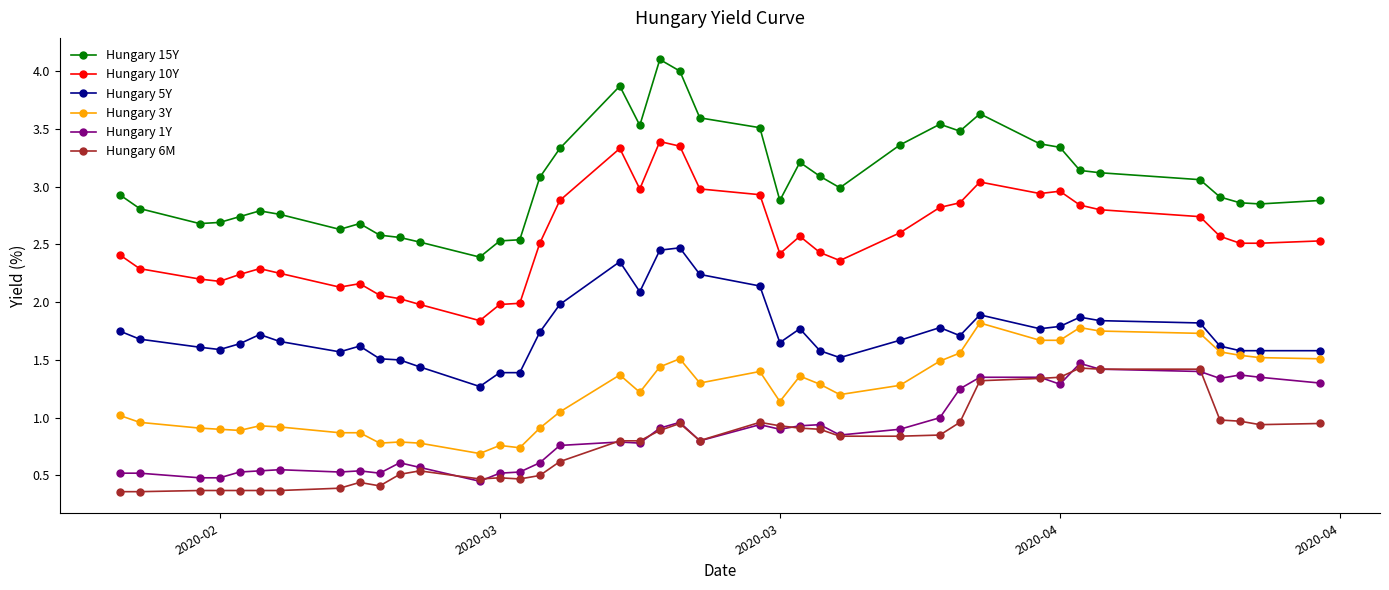

What is the value of the Hungary 15Y point at the 2nd from the left?

2.8